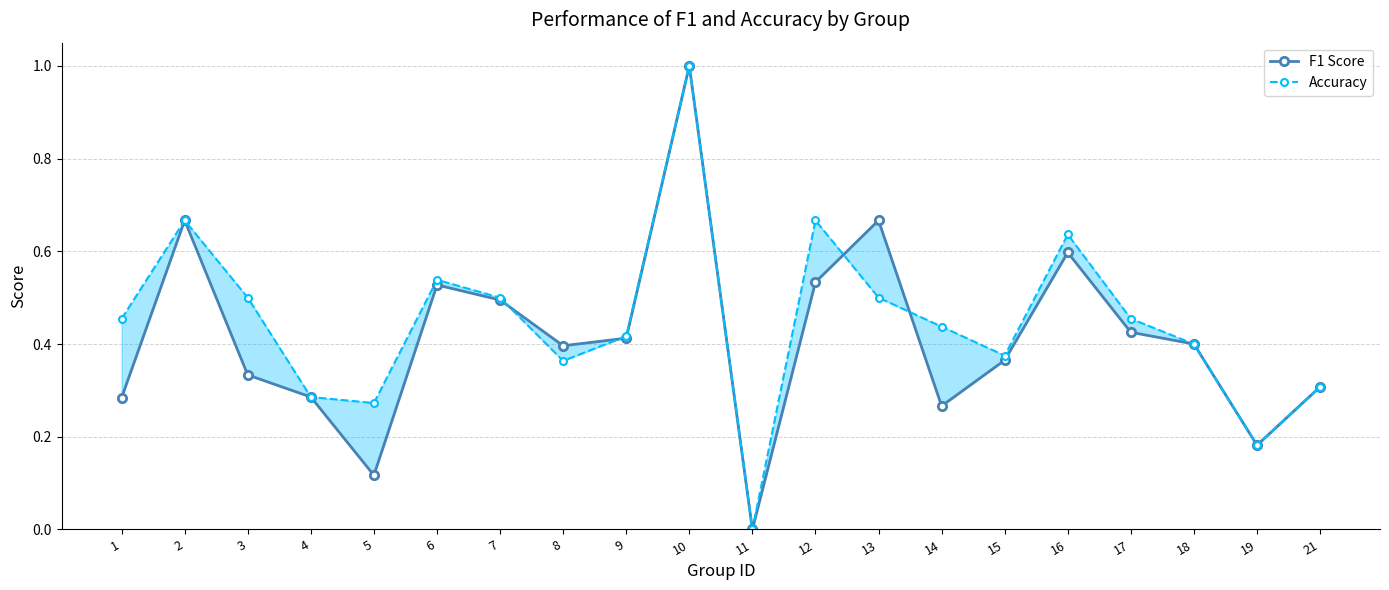

How many interior local valleys does the F1 Score series have?

5